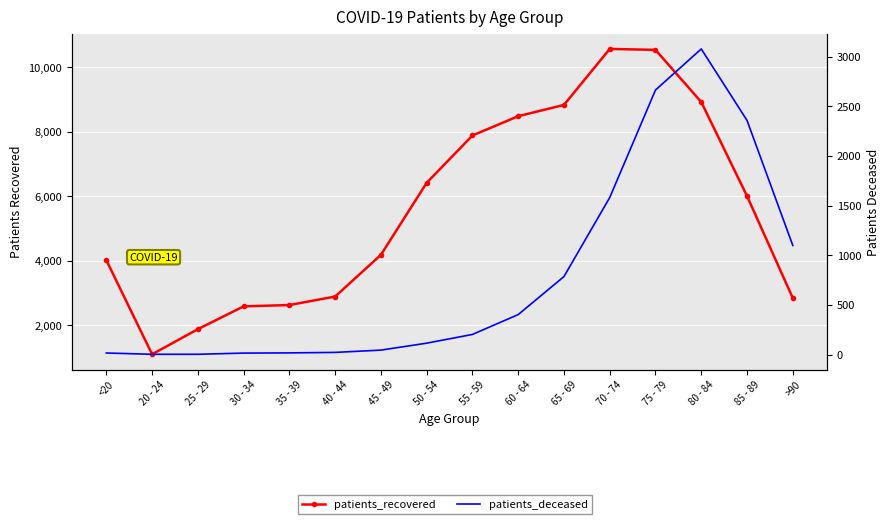

List the series in order of their peak value, highest first.

patients_recovered, patients_deceased